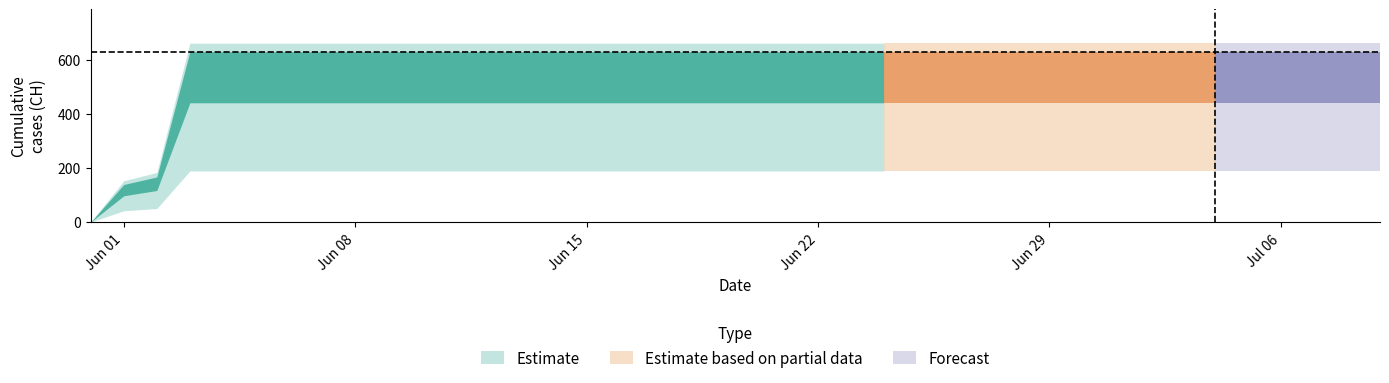

What is the greatest value displayed?

631